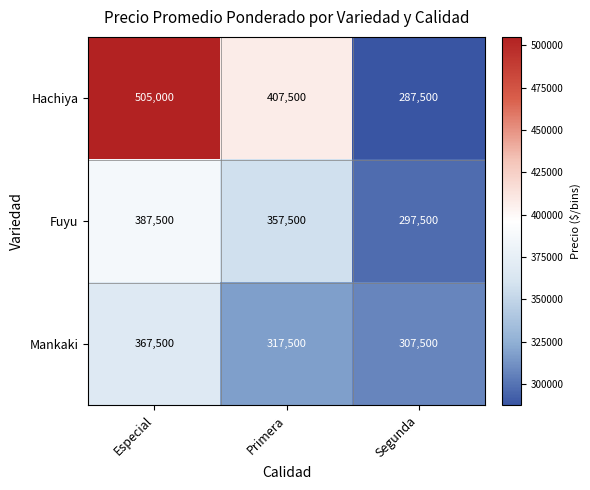

The Fuyu series shows 387500 at Especial. True or false?

True